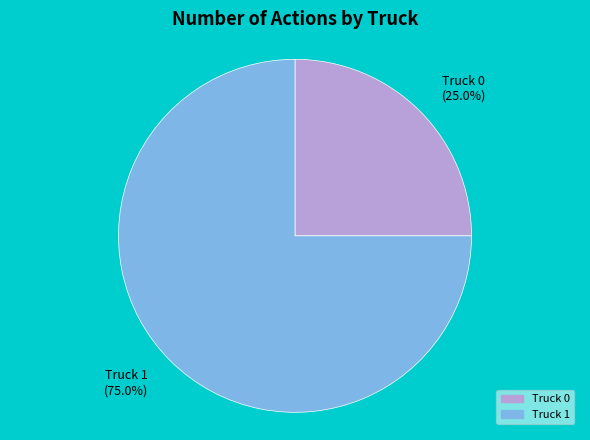

Count the number of slices in the pie.

2